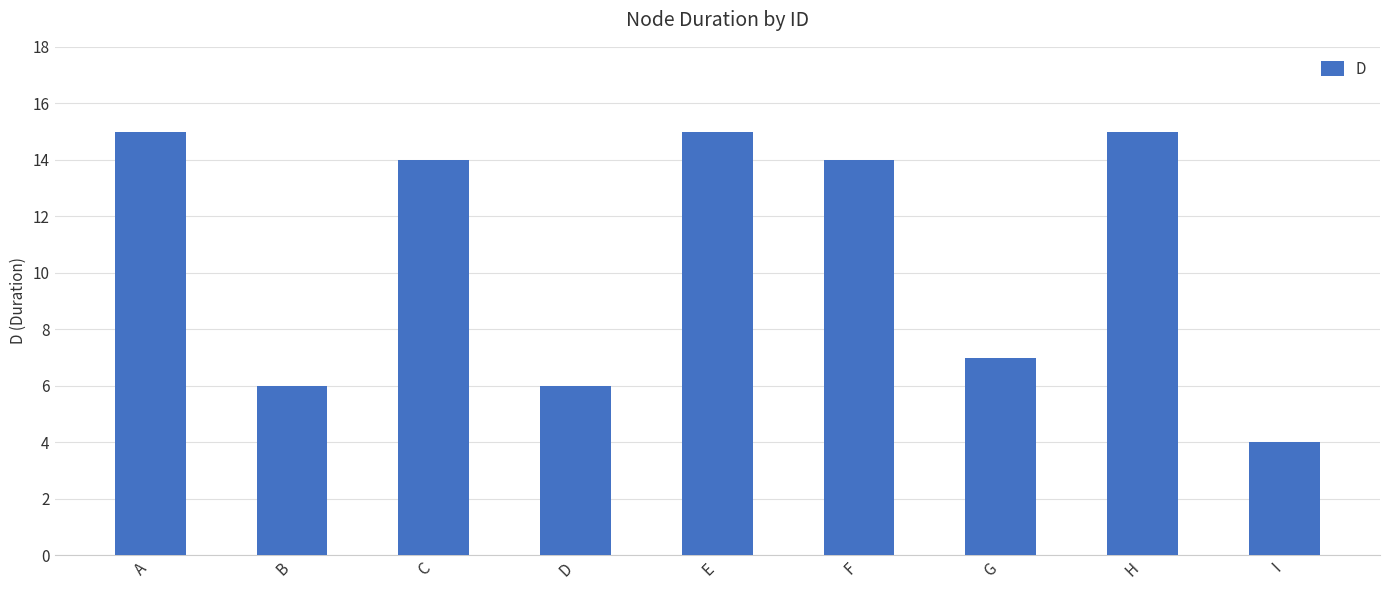

How many distinct data groups are displayed?

1